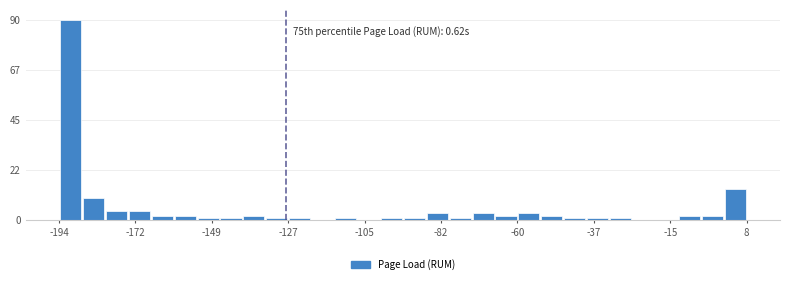

Read against the x-axis, roughly where is the centre of the tallest bar?

-190